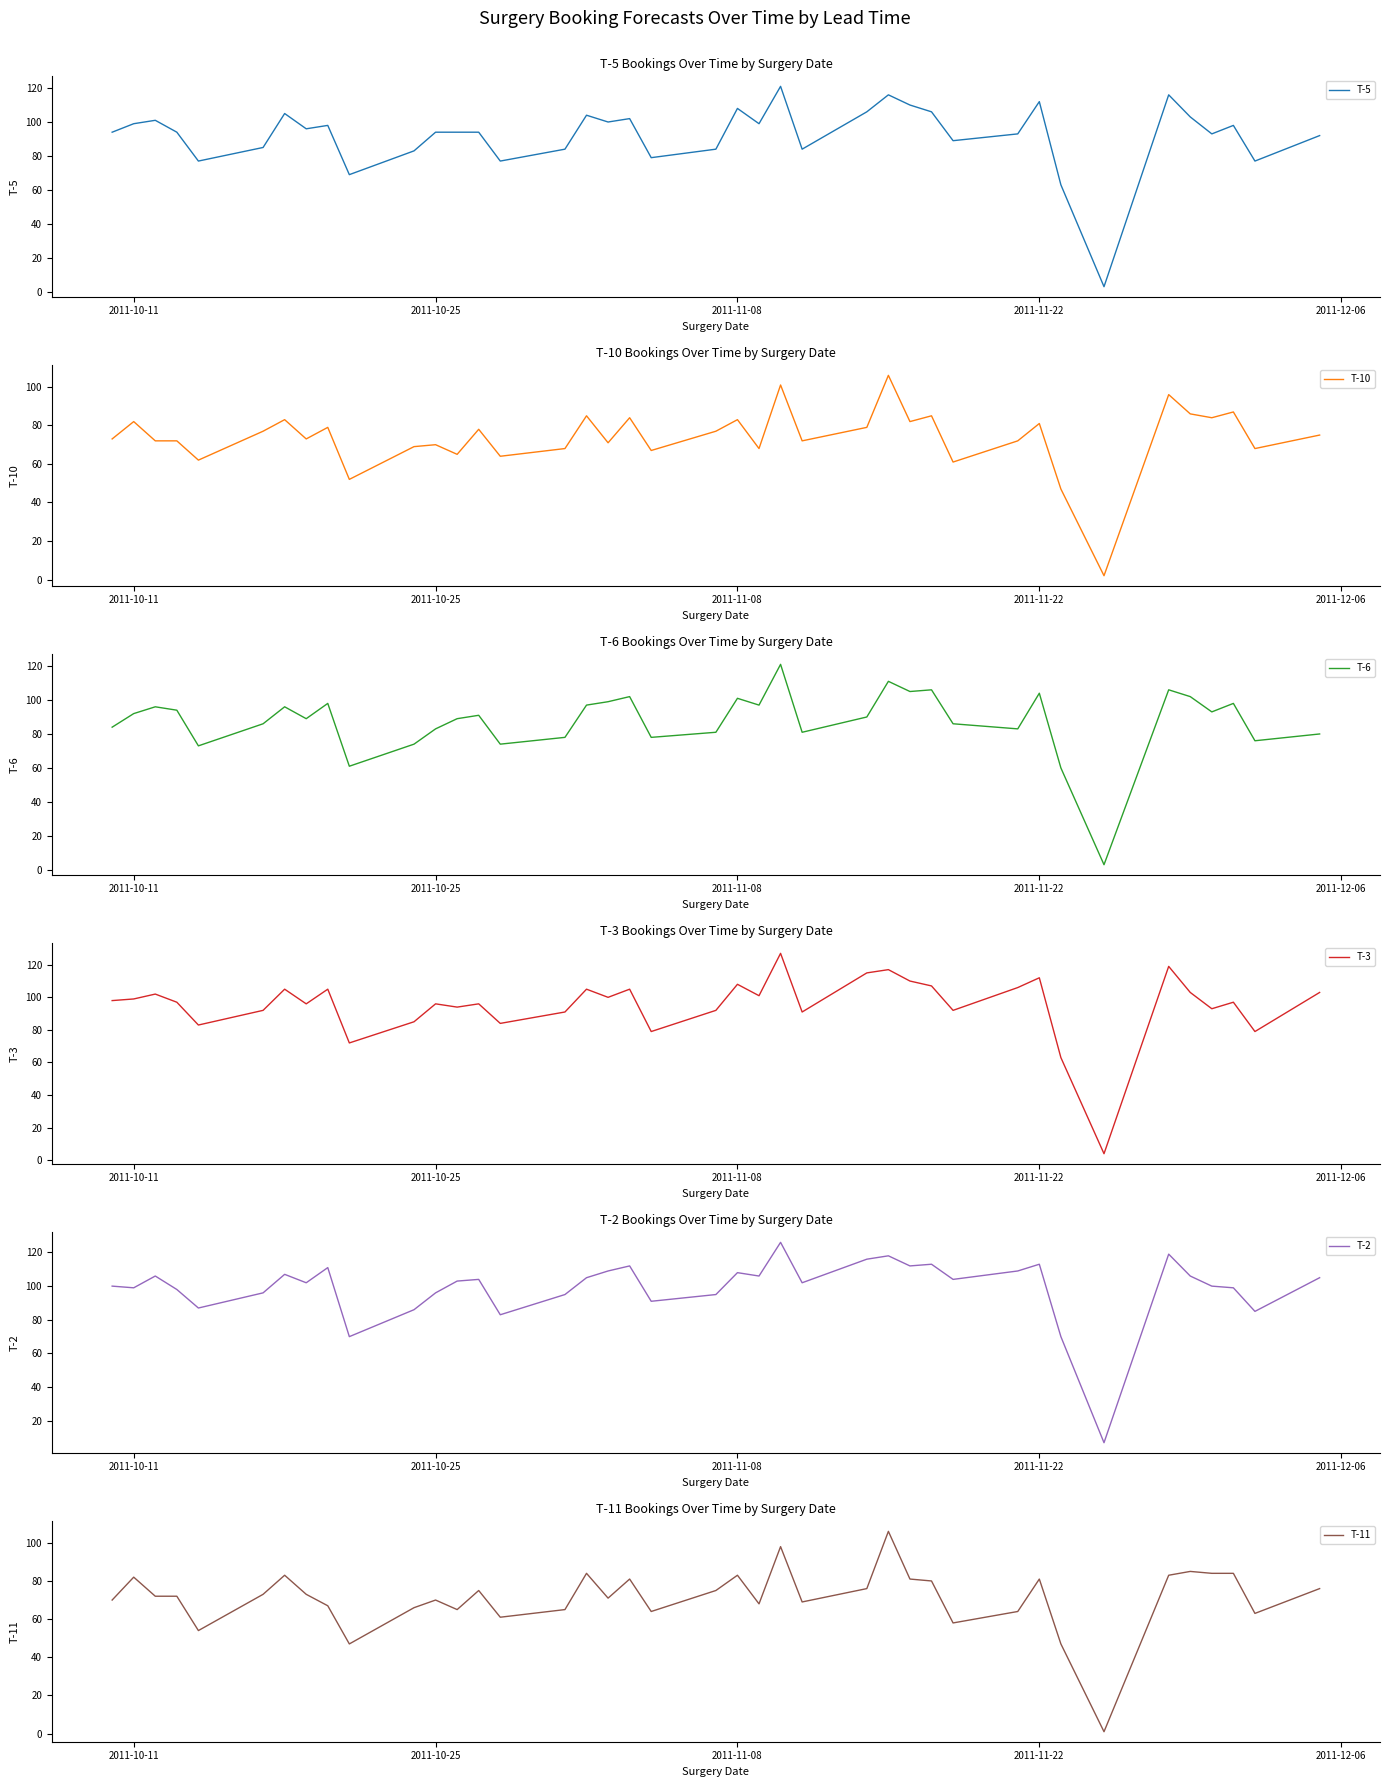

What is the sum of all T-10 values?

2958